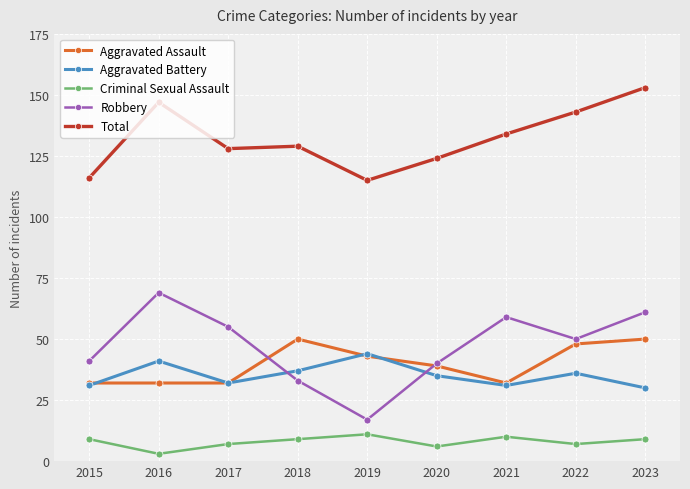

True or false: Robbery has more than 1 interior local peaks.

True